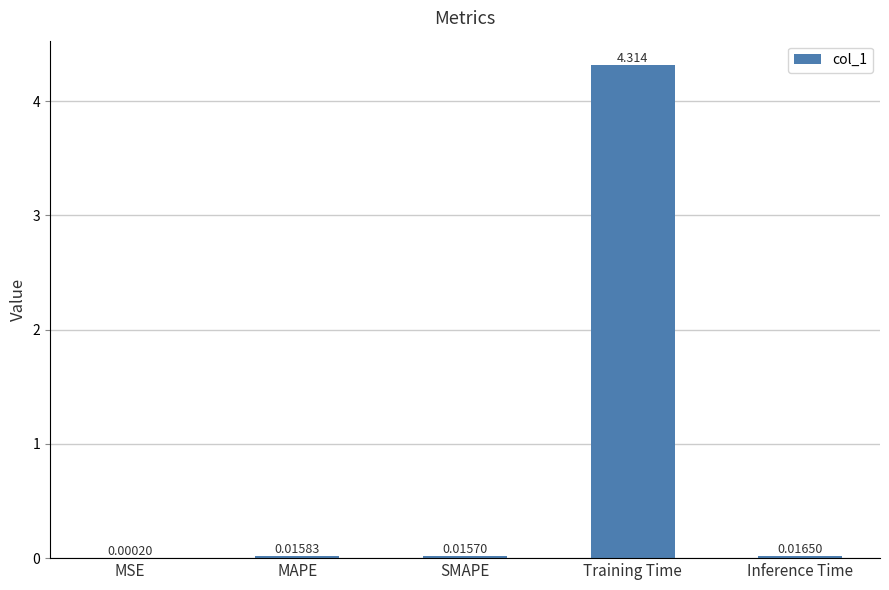

Which category has the highest value across all series?

Training Time